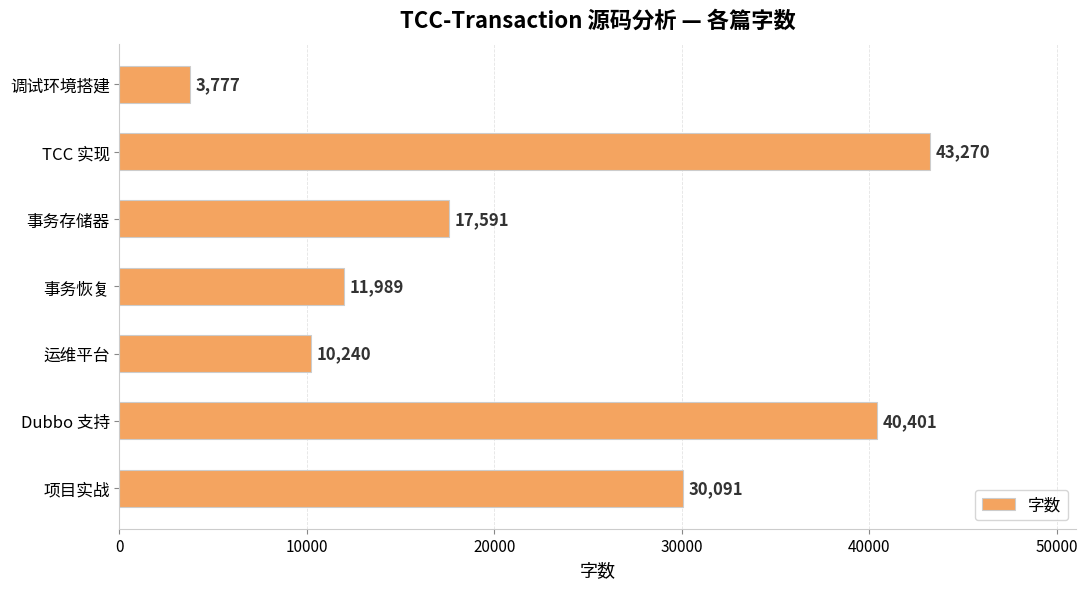

Between TCC 实现 and 调试环境搭建, which is larger?

TCC 实现